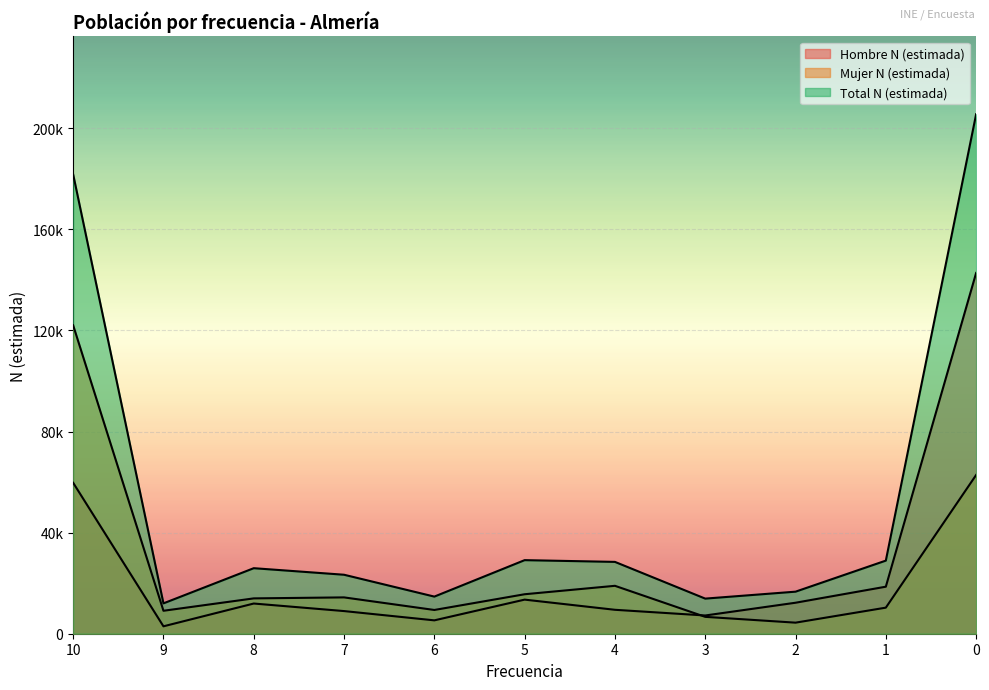

In Hombre N (estimada), how many points are lower than both neighbors (excluding endpoints)?

3